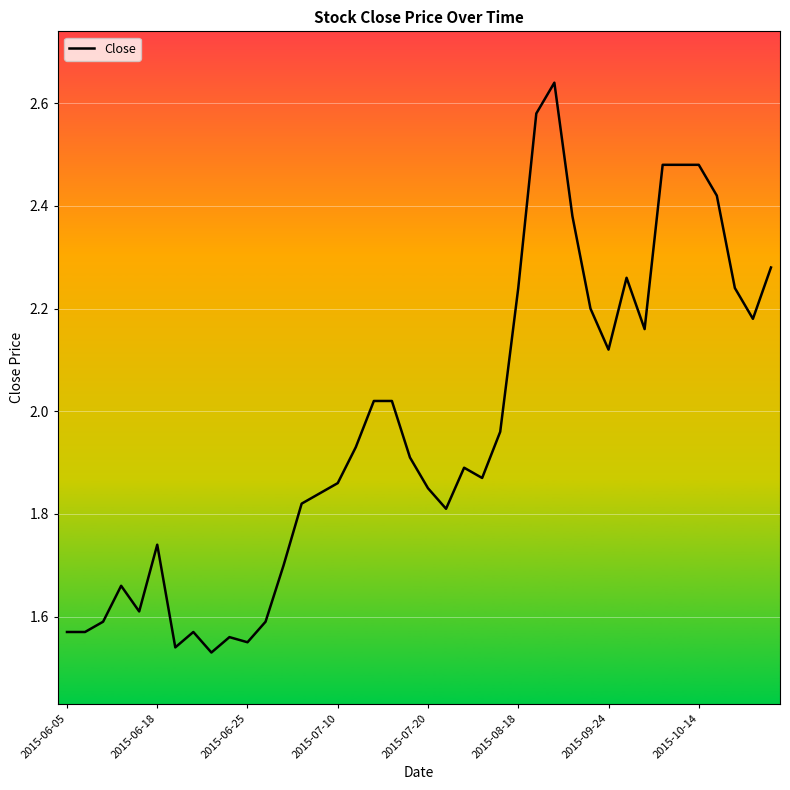

What is the difference between the maximum and minimum values?

1.1